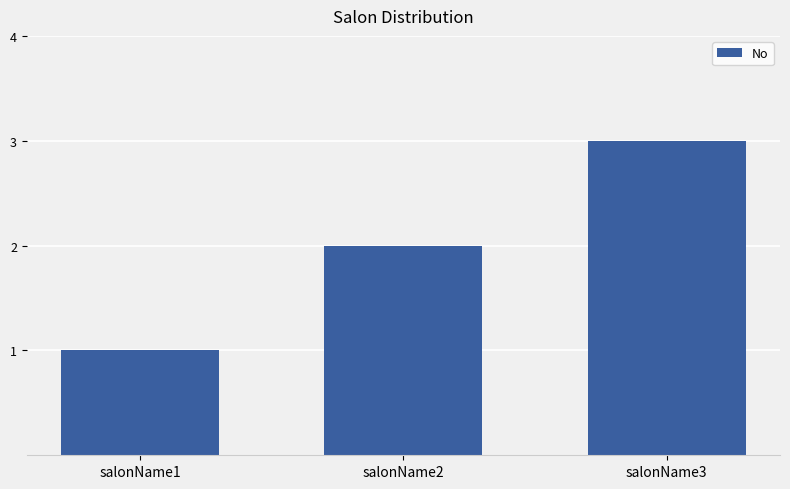

Reading left to right, extract all data points from this chart.

1	2	3